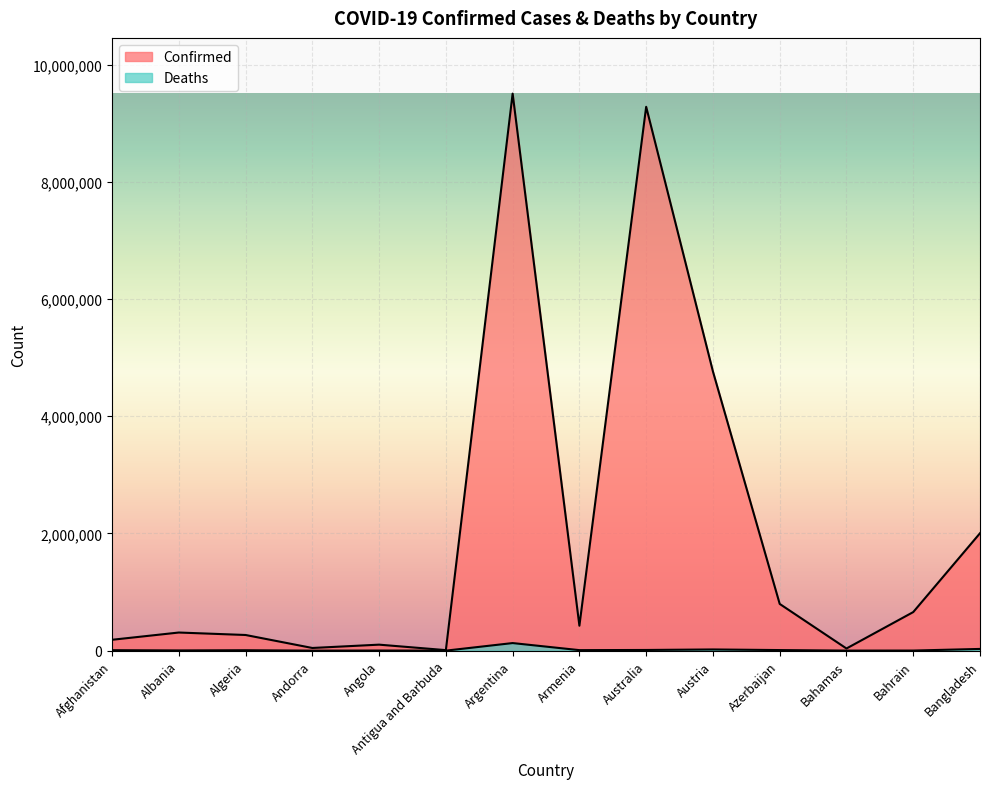

What is the sum of the Deaths values at Azerbaijan and Armenia?

18377